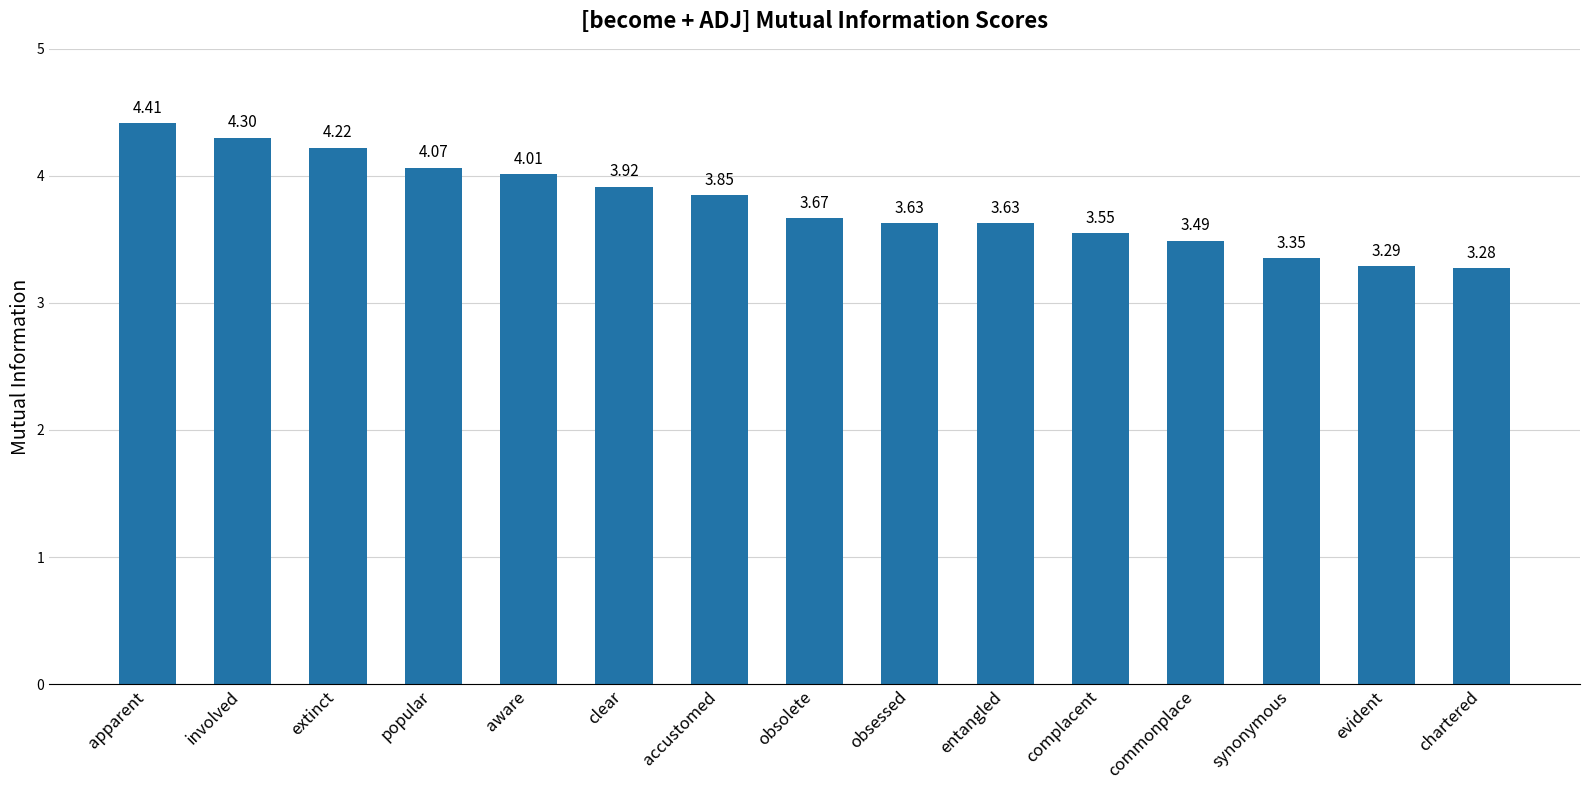

How many bars are there in total?

15